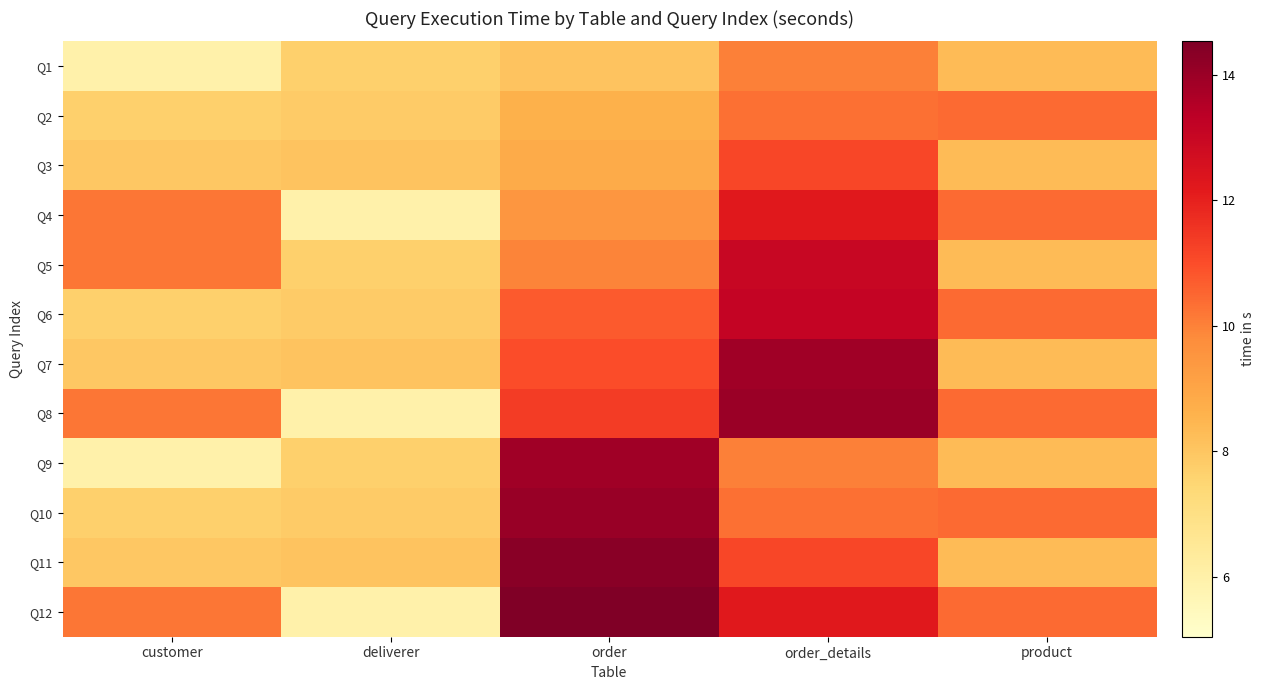

Which series has the largest total across all categories?

Q12